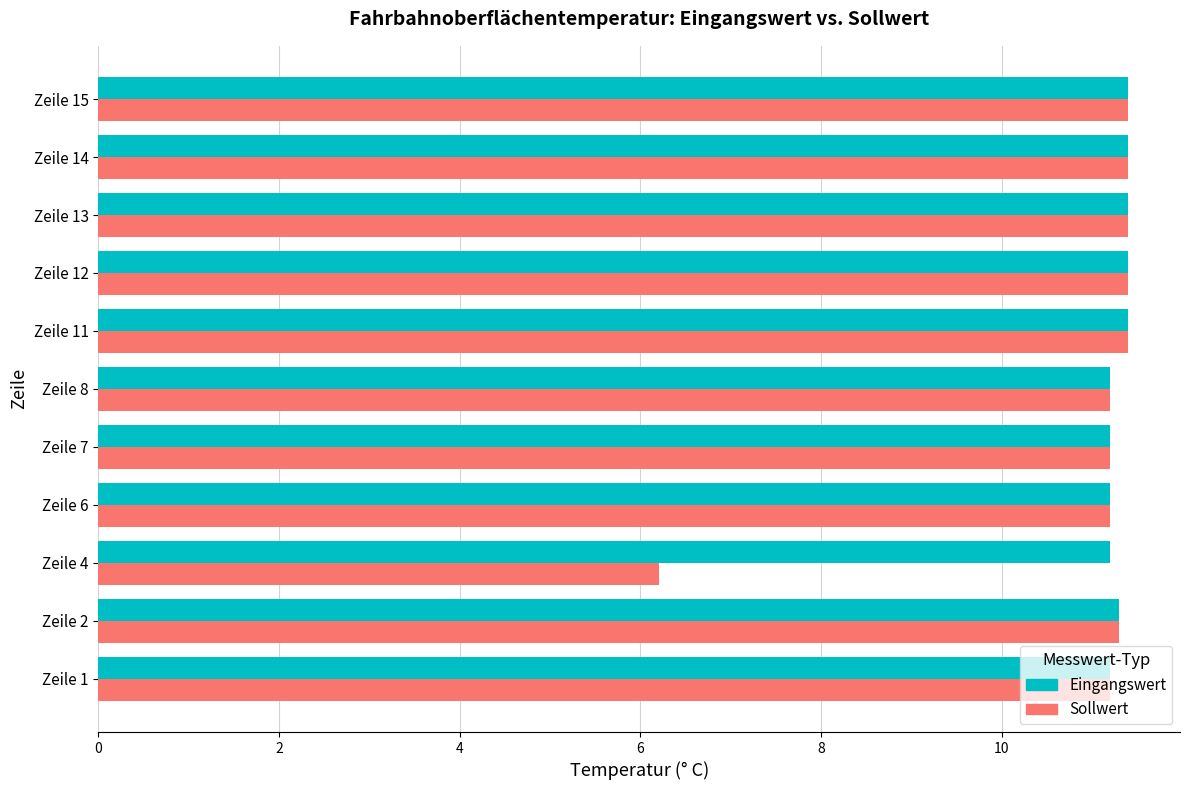

Between Zeile 4 and Zeile 11, which series saw the biggest shift?

Sollwert